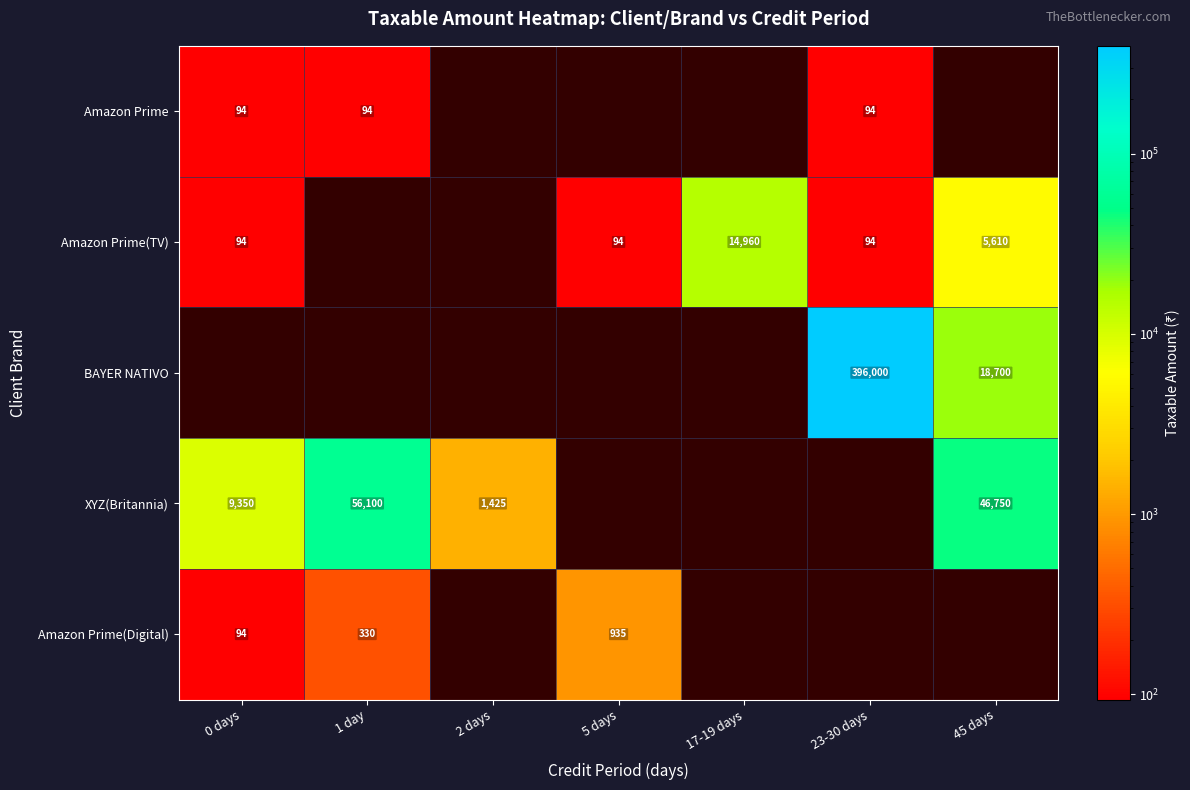

The XYZ(Britannia) series shows 82663.0 at 1 day. True or false?

False